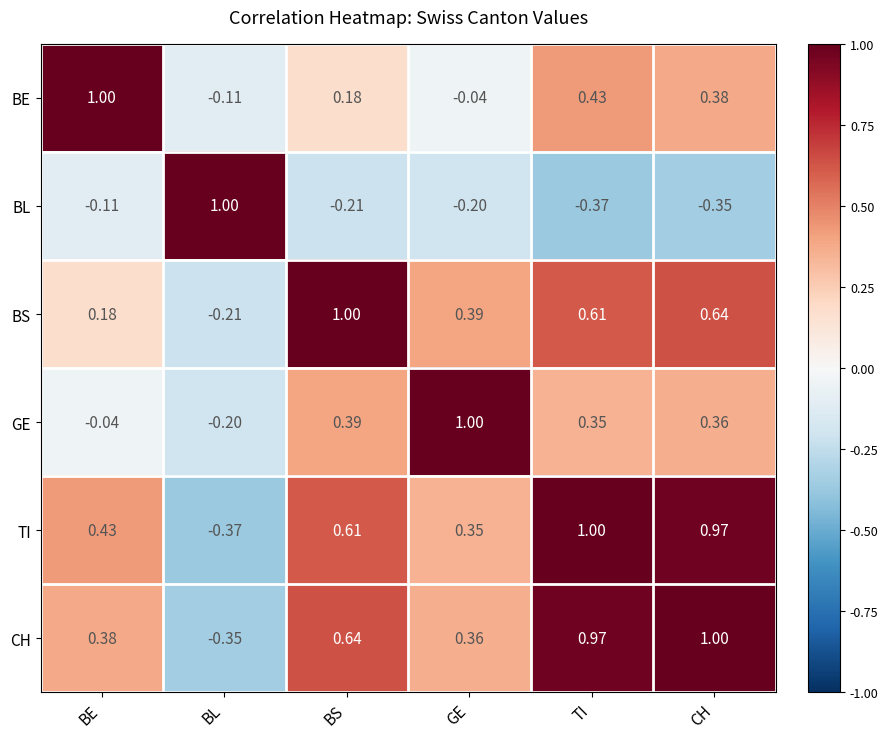

Where does the GE series first go above 0?

BS